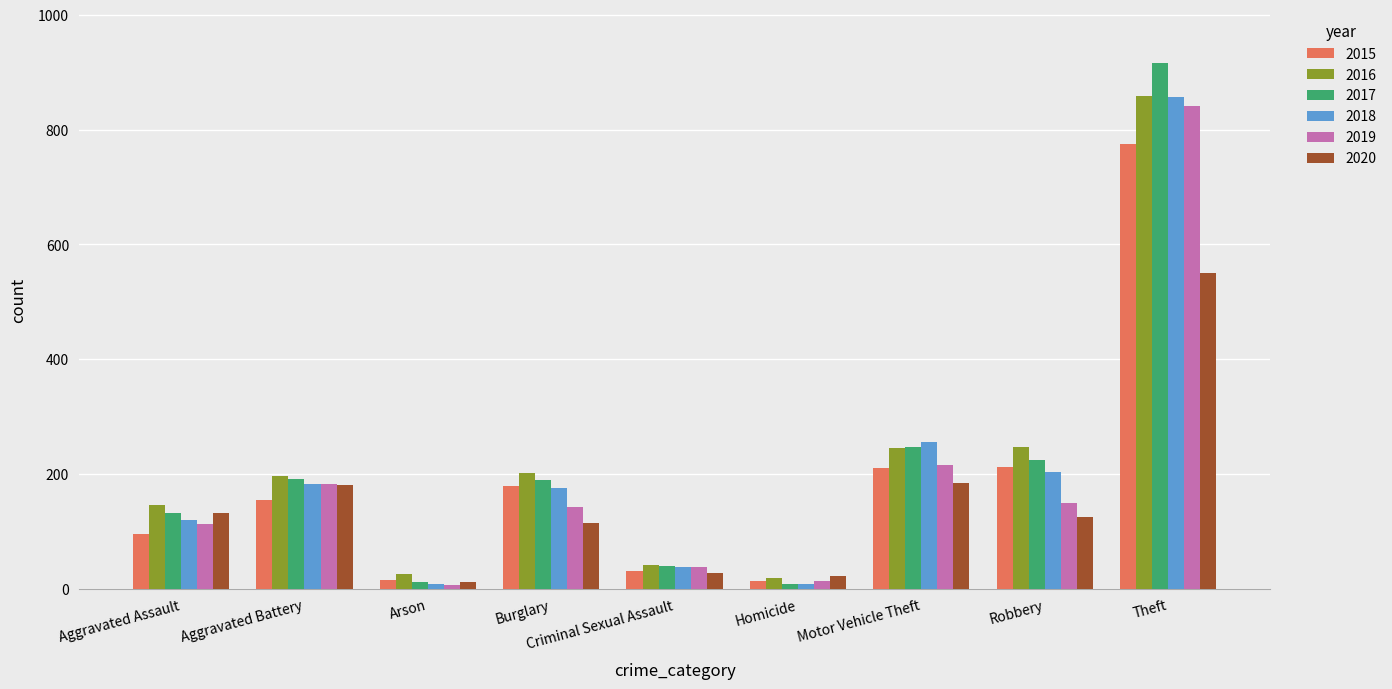

What is the greatest value displayed?

916